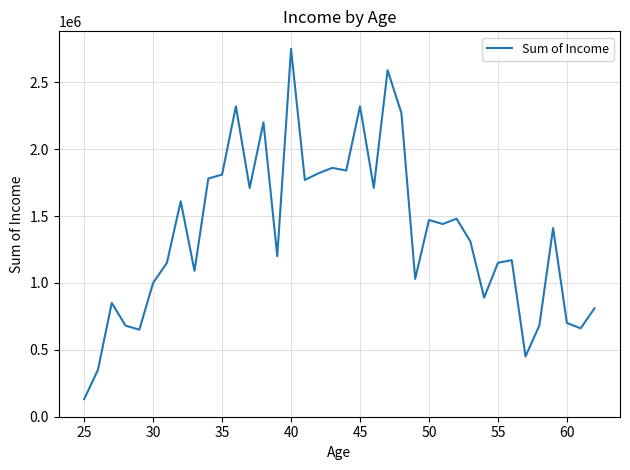

What is the greatest value displayed?

2750000